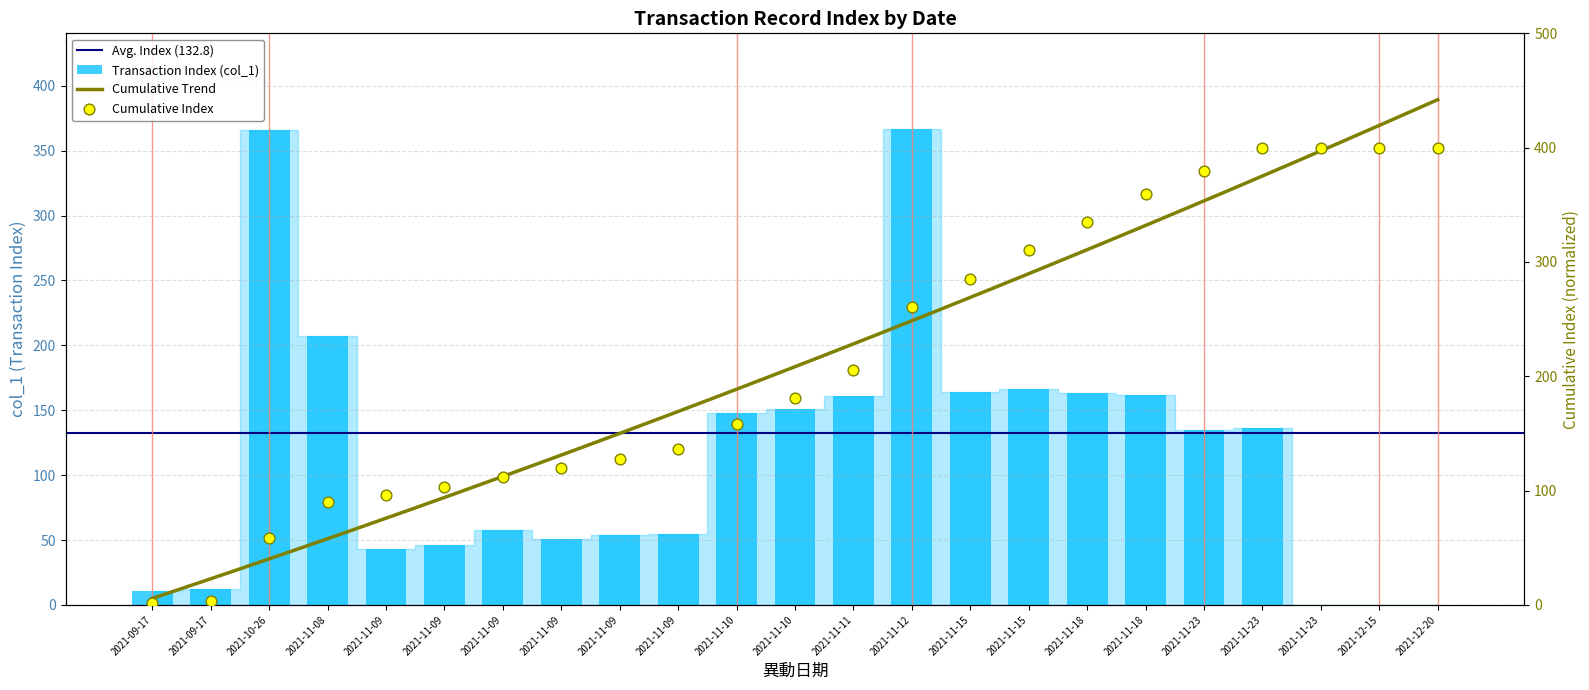

What is the ratio of the value at 2021-11-10 to the value at 2021-11-18?

0.9